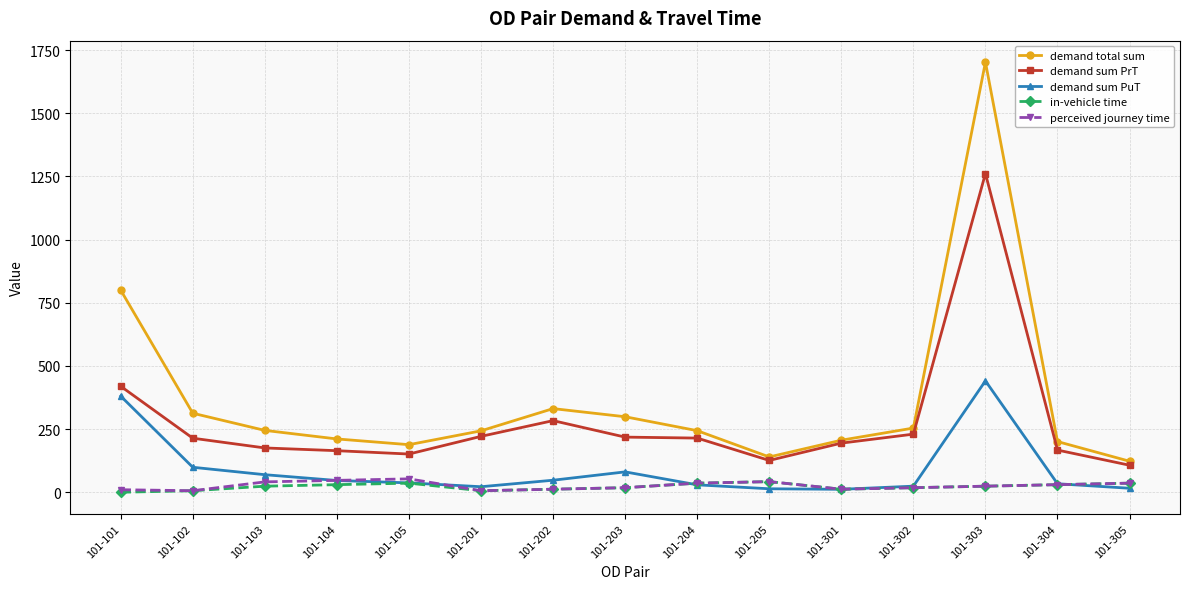

How many data points in perceived journey time are less than 23?

7